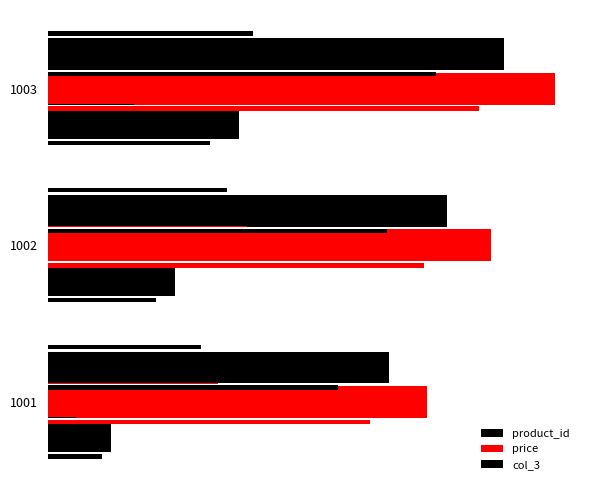

What is the minimum value for product_id?

1.0